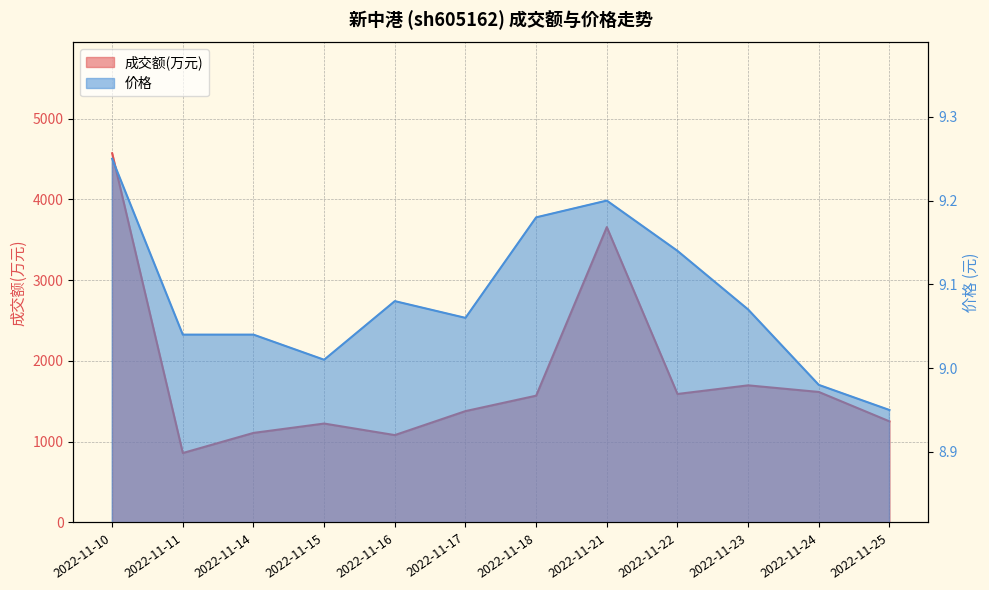

List the series in order of their overall mean, highest first.

成交额(万元), 价格